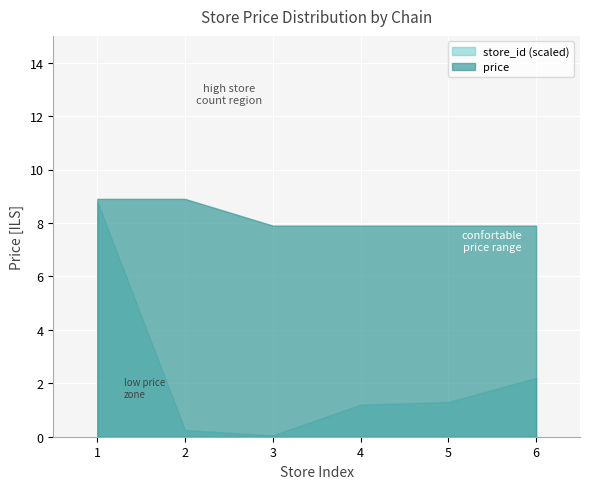

At 6, list the series in order from smallest to largest.

store_id (scaled), price